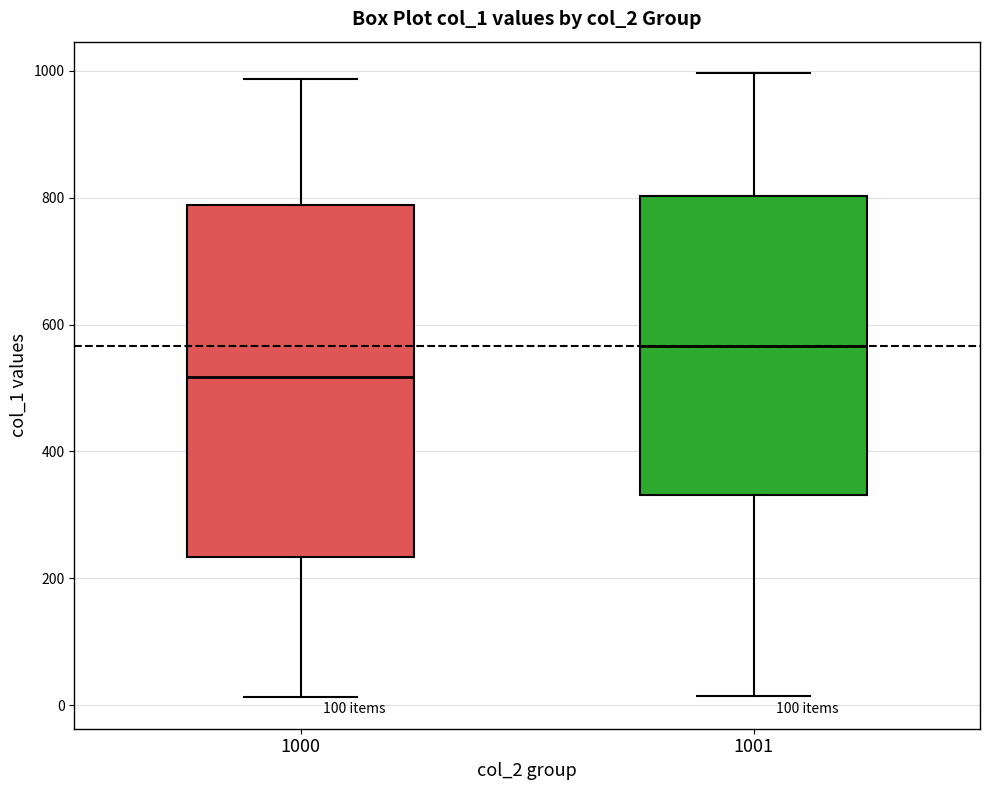

Reading left to right, read every box against the y-axis: the position of its median line, the range the box covers, and the ends of its whiskers. The values are not printed on the chart, so give them approximately, as read against the axis.

1000: median 520, box 240 to 780, whiskers 20 to 980
1001: median 560, box 340 to 800, whiskers 20 to 1000